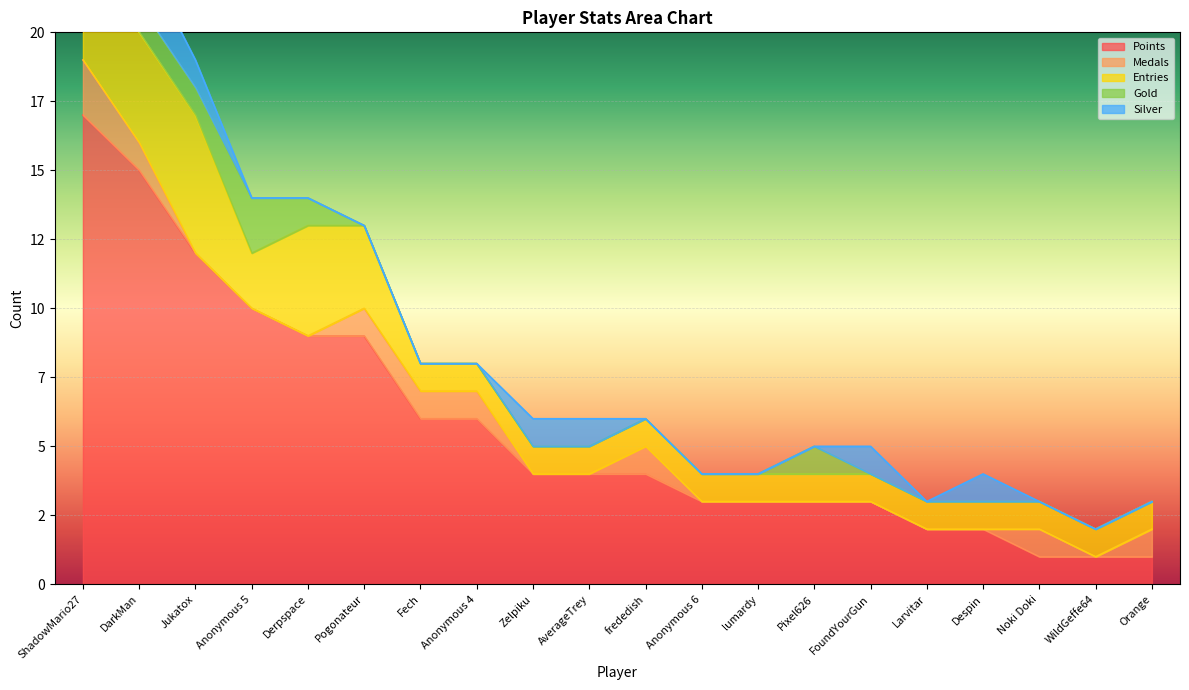

True or false: Points and Medals intersect in this chart.

False